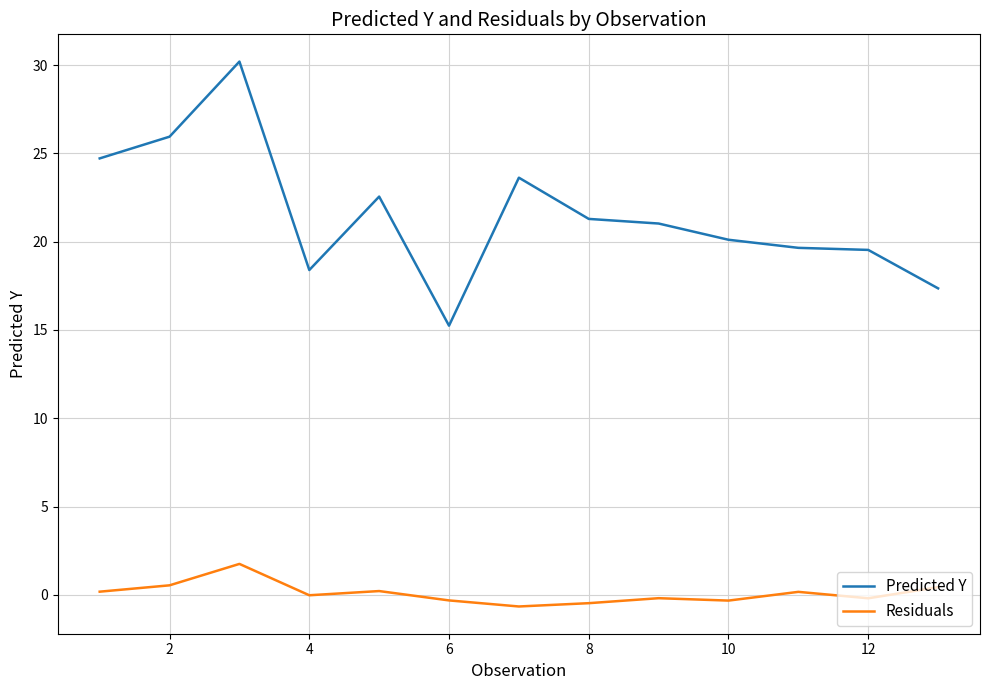

True or false: Predicted Y and Residuals cross at least once.

False